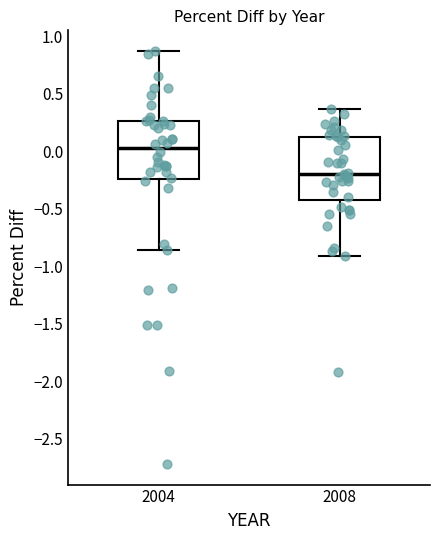

Reading left to right, transcribe this box plot: for each box, give where its median line is, the range the box spans, and where its two whiskers end, as read against the y-axis. The values are not printed on the chart, so give them approximately, as read against the axis.

2004: median 0.05, box -0.25 to 0.25, whiskers -0.85 to 0.85
2008: median -0.20, box -0.40 to 0.10, whiskers -0.90 to 0.35